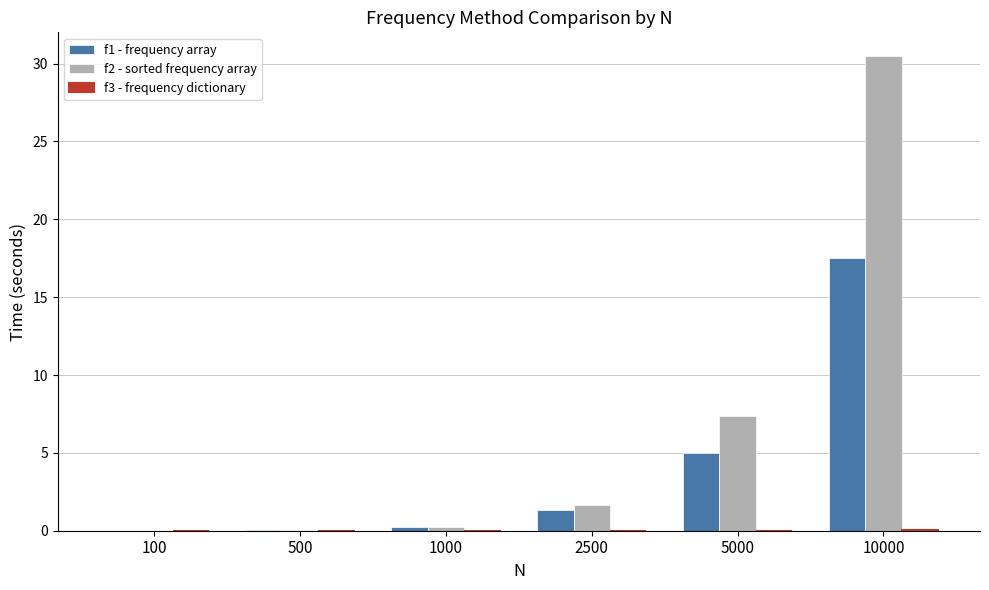

The value of f2 - sorted frequency array at 100 is 0.0. True or false?

True